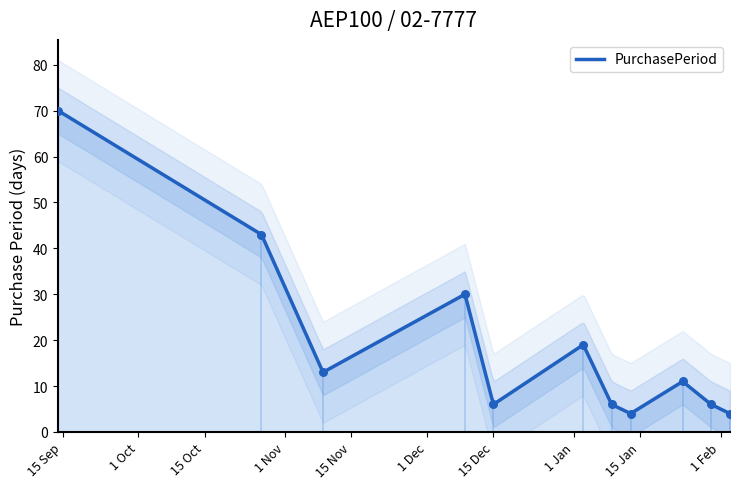

Approximately how many times larger is the value at 2017-01-03 compared to 2016-12-09?

0.6